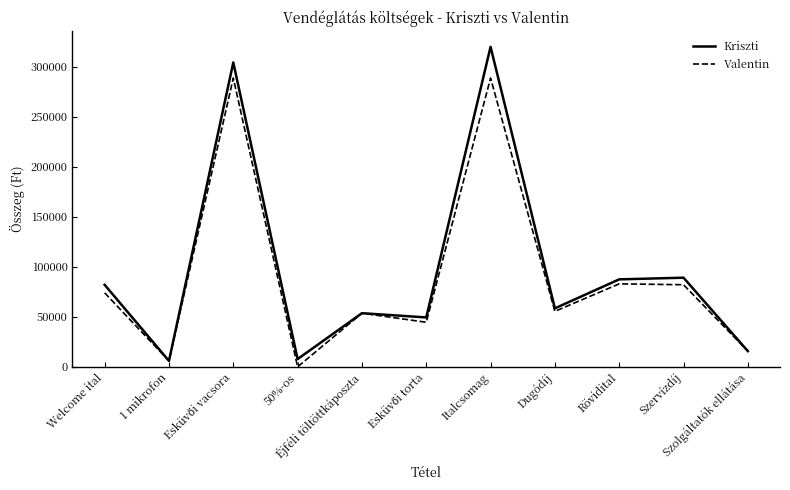

Does the chart display data point markers on the line(s)?

No